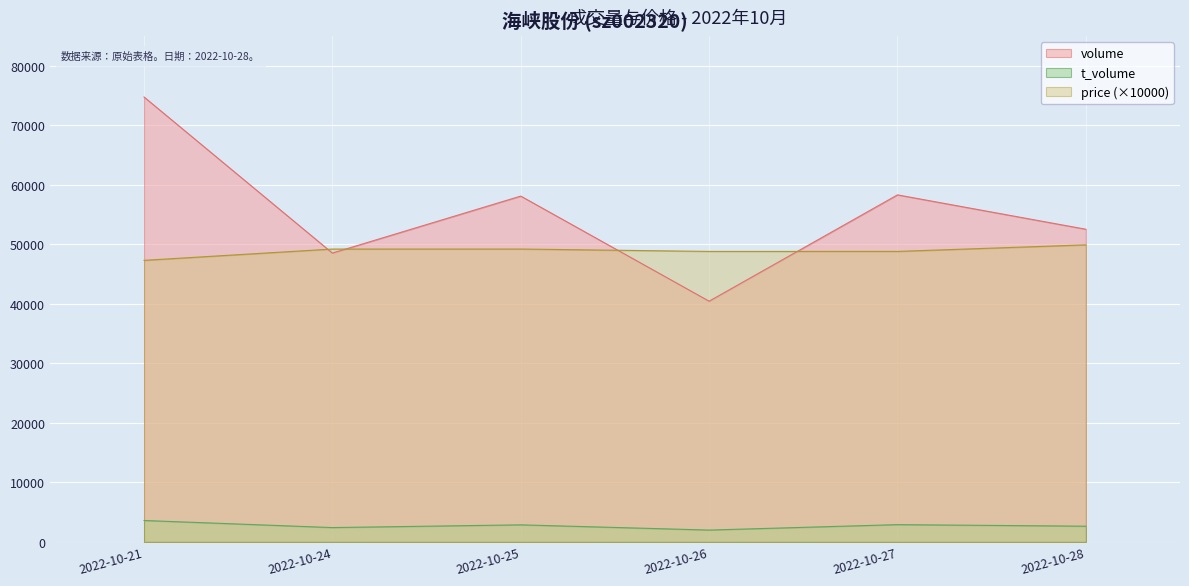

List the labels in order of t_volume value, smallest first.

2022-10-26, 2022-10-24, 2022-10-28, 2022-10-25, 2022-10-27, 2022-10-21